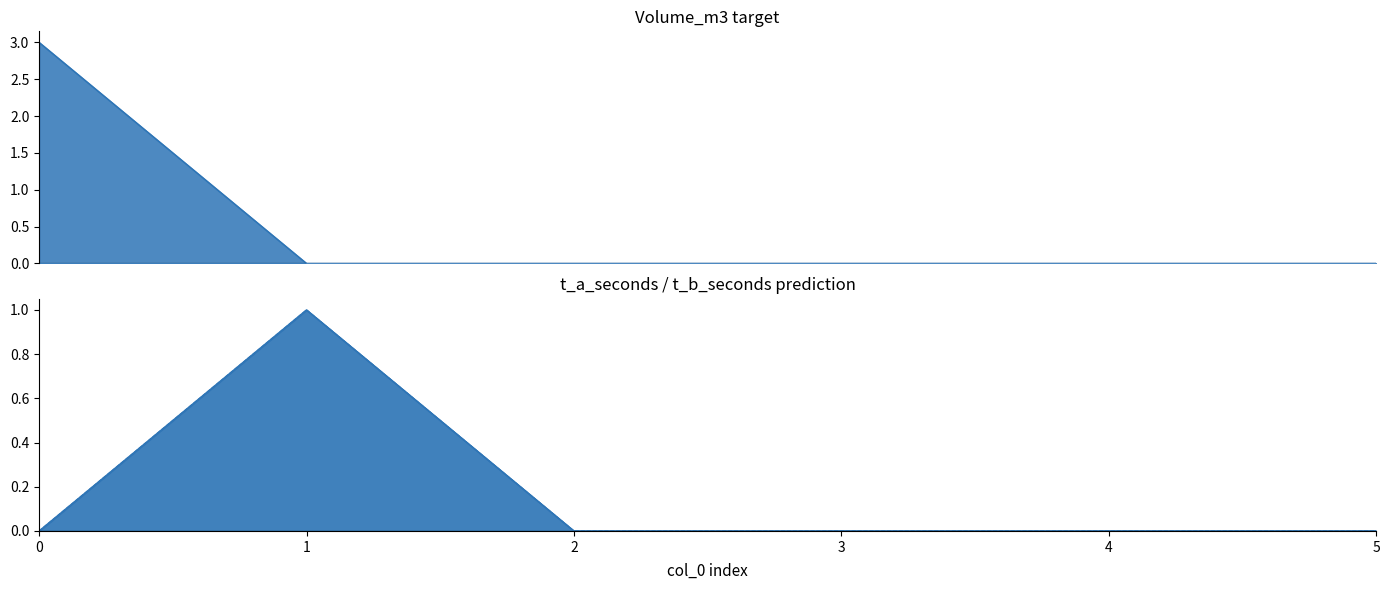

At 2, list the series in order from smallest to largest.

Volume_m3, t_a_seconds, t_b_seconds